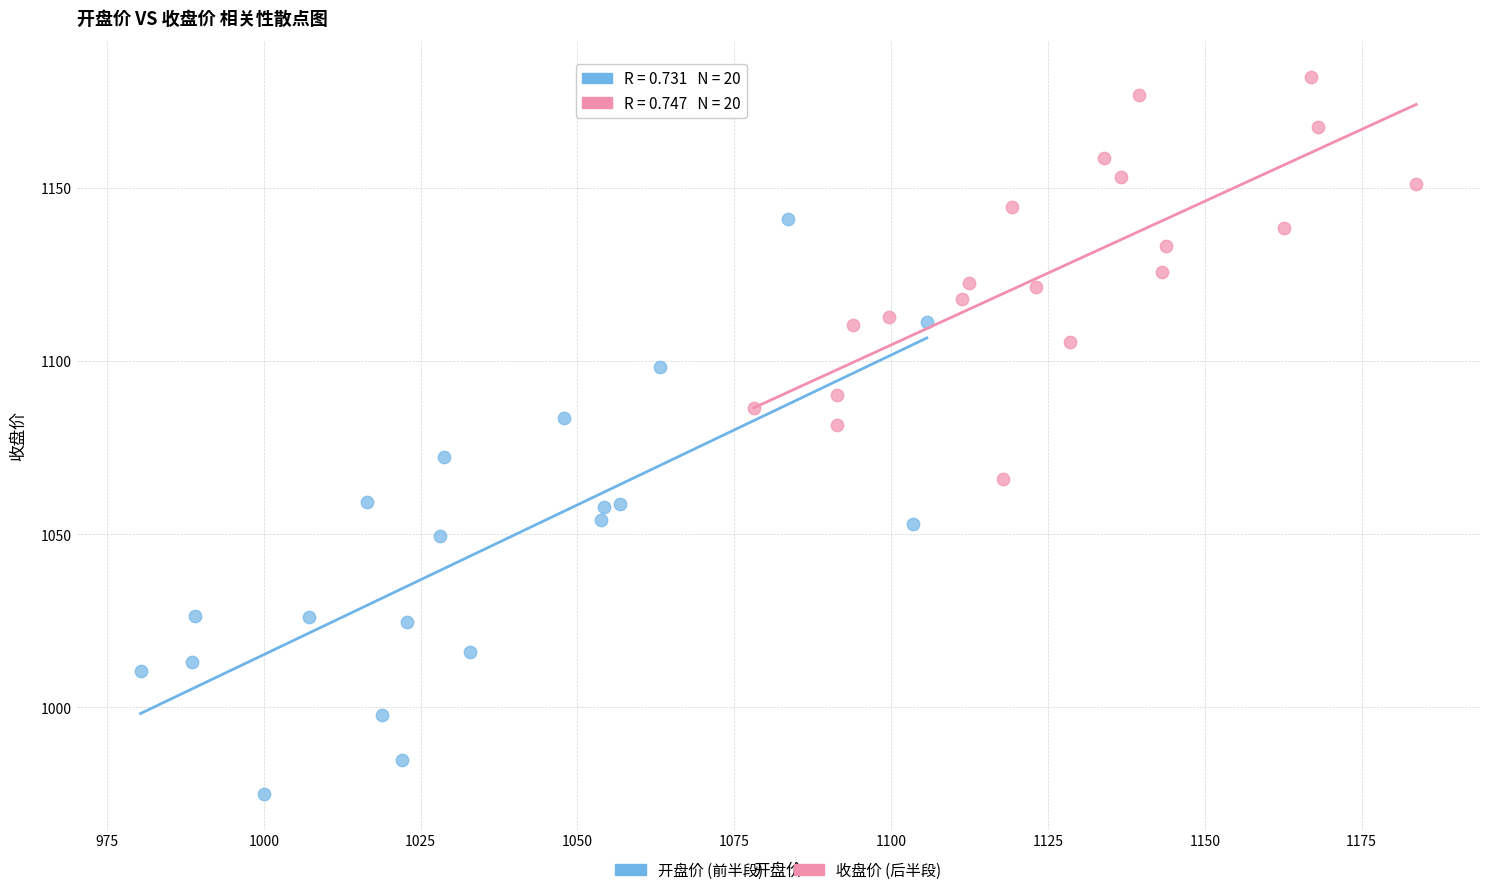

Which series contains the highest Y value?

收盘价 (后半段)